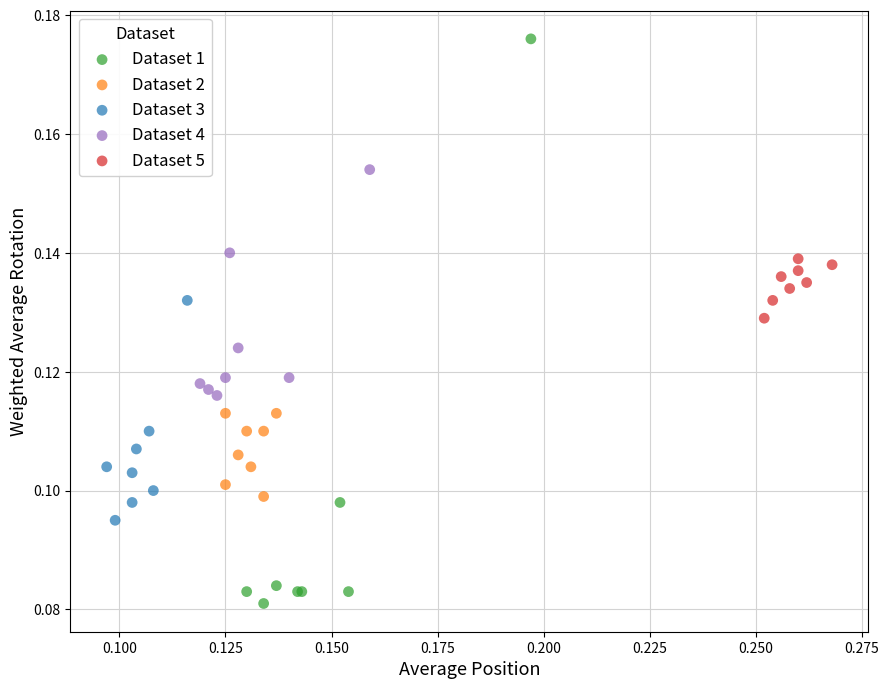

Which series reaches the maximum Y coordinate?

Dataset 1